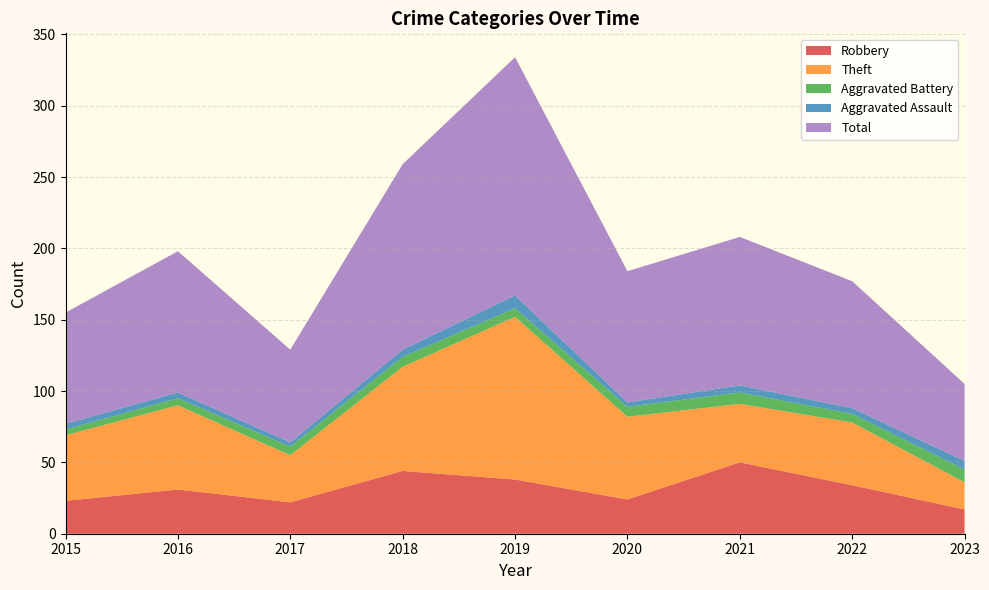

Reading left to right, extract all data points from this chart.

Robbery: 2015=23	2016=31	2017=22	2018=44	2019=38	2020=24	2021=50	2022=34	2023=17
Theft: 2015=46	2016=59	2017=33	2018=73	2019=114	2020=58	2021=41	2022=44	2023=19
Aggravated Battery: 2015=4	2016=5	2017=6	2018=7	2019=6	2020=7	2021=8	2022=6	2023=9
Aggravated Assault: 2015=4	2016=4	2017=3	2018=5	2019=9	2020=3	2021=5	2022=4	2023=6
Total: 2015=78	2016=99	2017=65	2018=130	2019=167	2020=92	2021=104	2022=89	2023=54